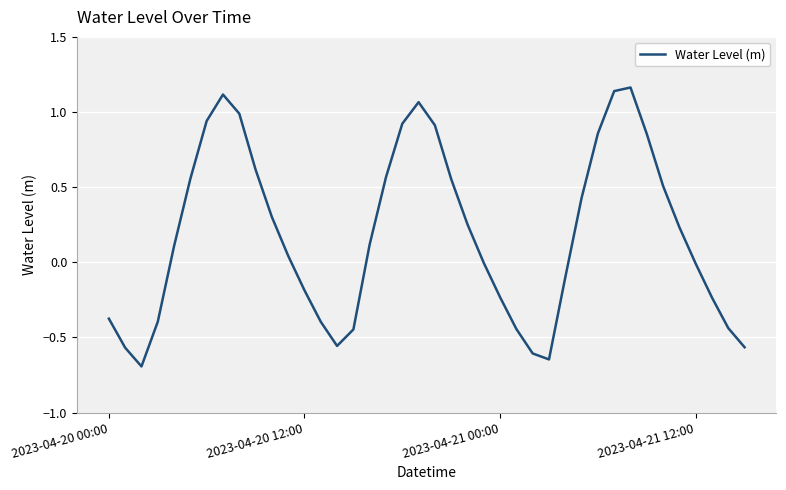

What is the sum of all values?

7.3